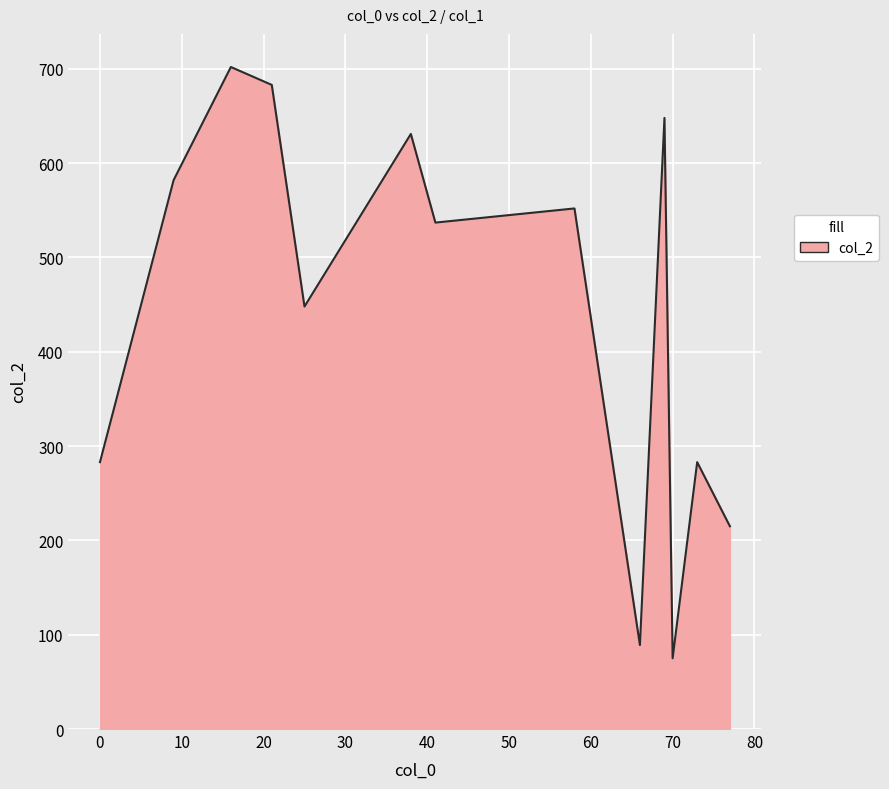

What is the minimum value shown in the chart?

75